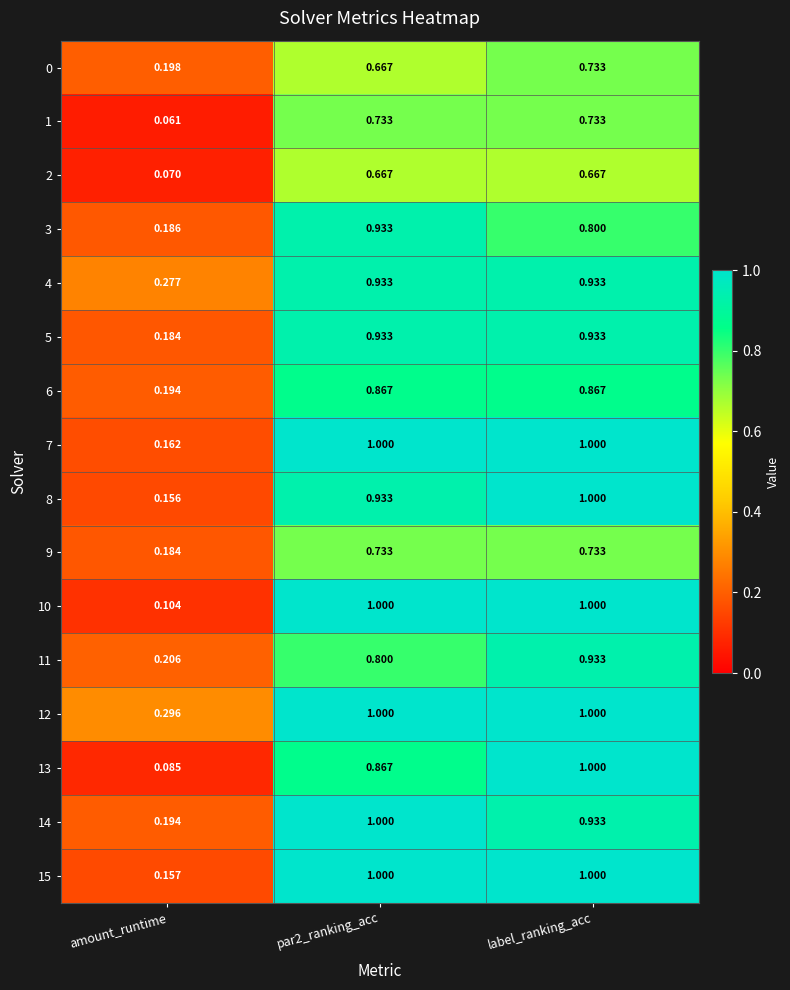

What is the maximum value shown in the chart?

1.0